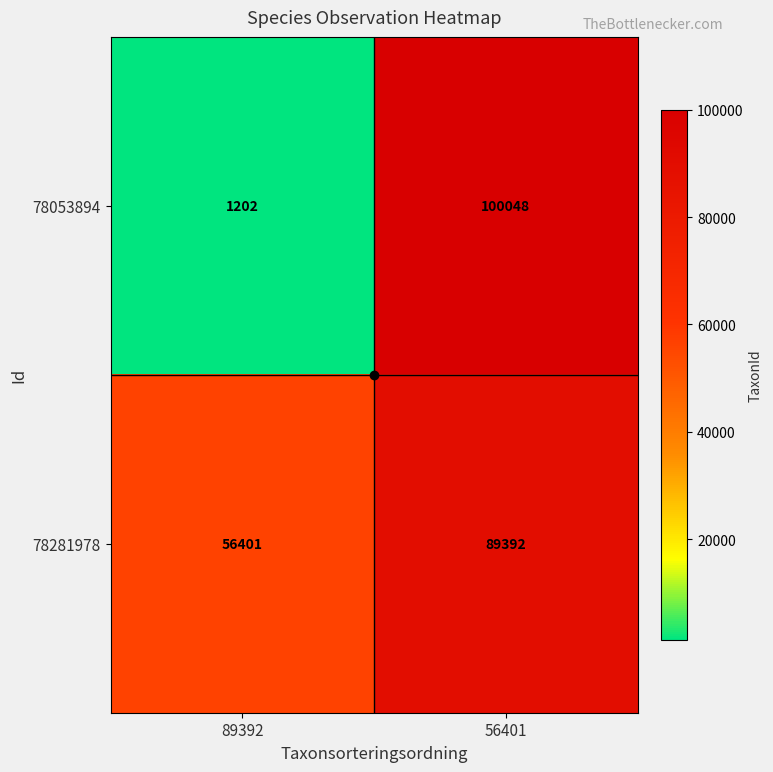

At how many categories does at least one series exceed 40601?

2